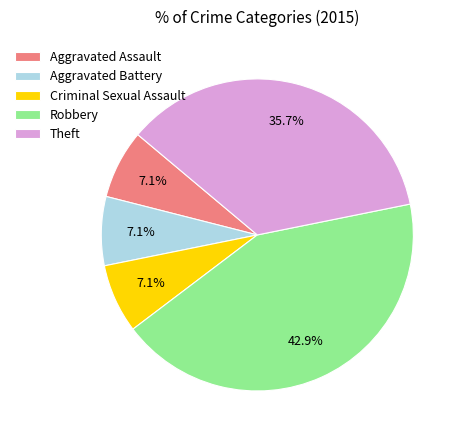

How many segments does this pie chart have?

5